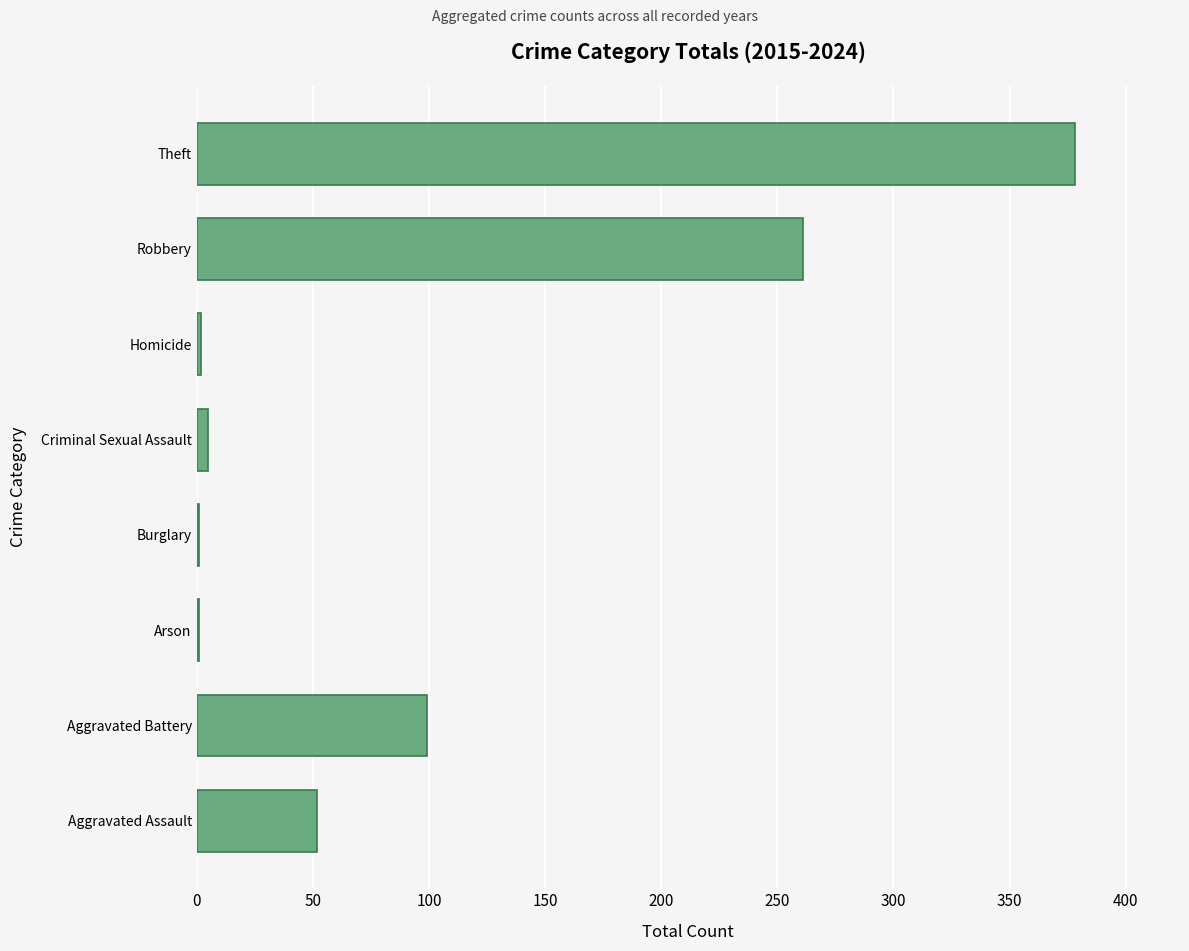

Are the bars horizontal?

Yes